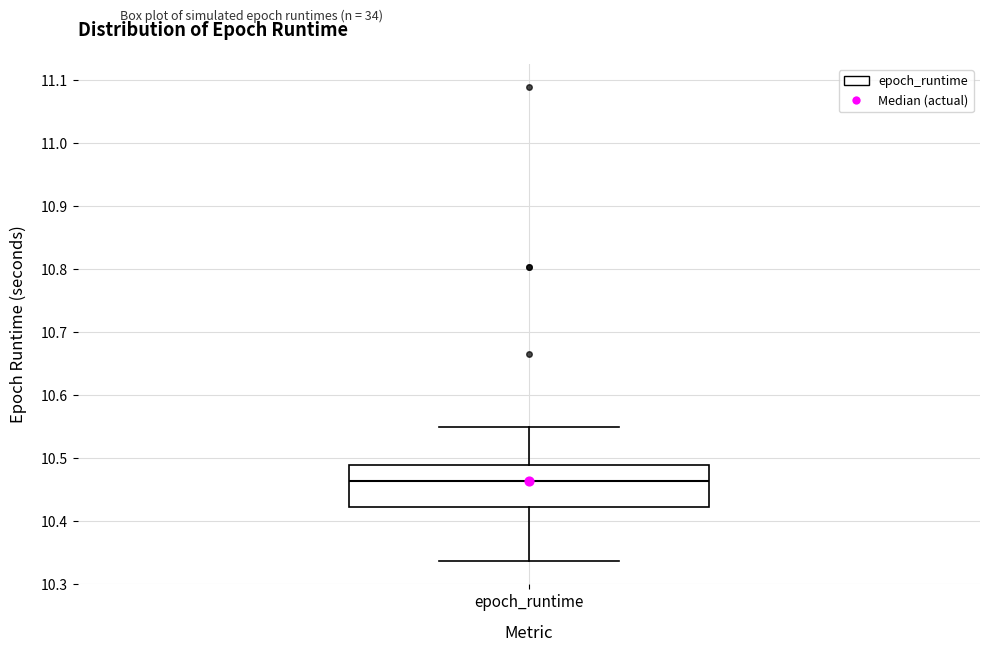

Transcribe this box plot: give where the median line is, the range the box spans, and where the two whiskers end, as read against the y-axis. The values are not printed on the chart, so give them approximately, as read against the axis.

median 10.46, box 10.42 to 10.49, whiskers 10.34 to 10.55